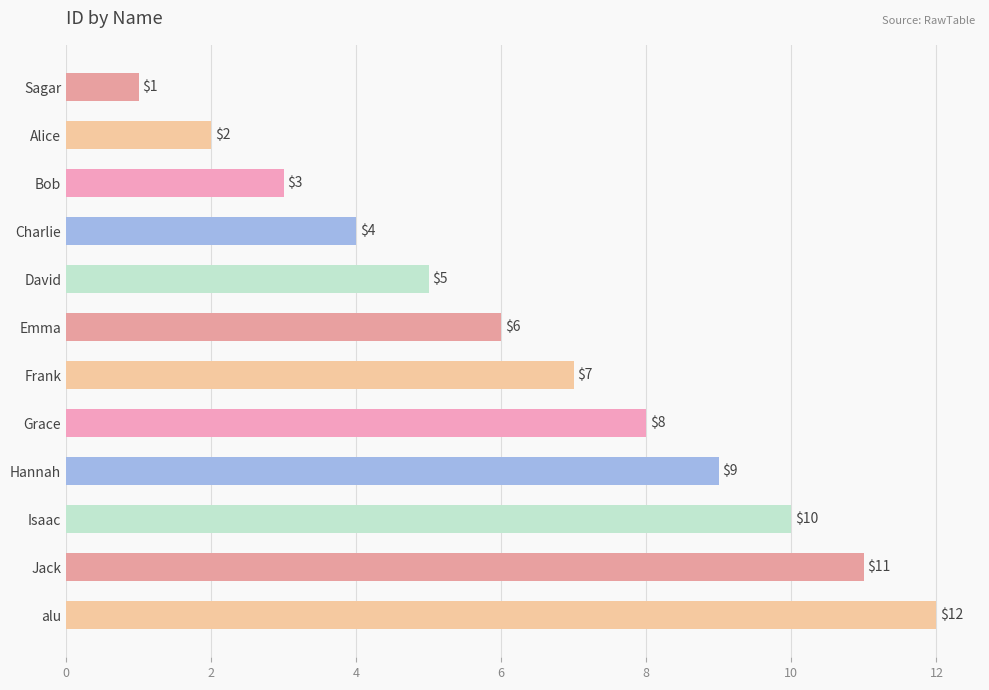

Which label corresponds to the largest value in the chart?

alu